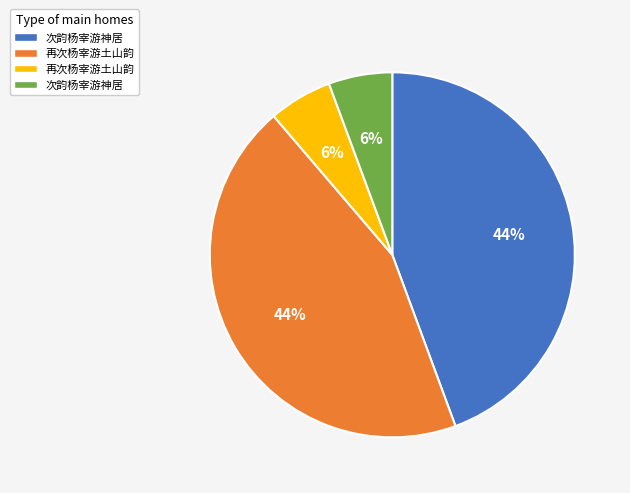

To the nearest percent, what is the average slice percentage?

25%